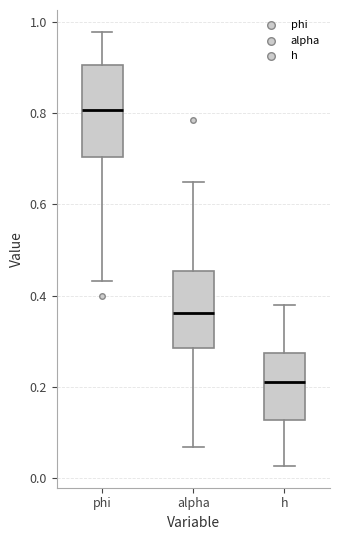

Reading left to right, transcribe this box plot: for each box, give where its median line is, the range the box spans, and where its two whiskers end, as read against the y-axis. The values are not printed on the chart, so give them approximately, as read against the axis.

phi: median 0.80, box 0.70 to 0.90, whiskers 0.44 to 0.98
alpha: median 0.36, box 0.28 to 0.46, whiskers 0.06 to 0.66
h: median 0.20, box 0.12 to 0.28, whiskers 0.02 to 0.38